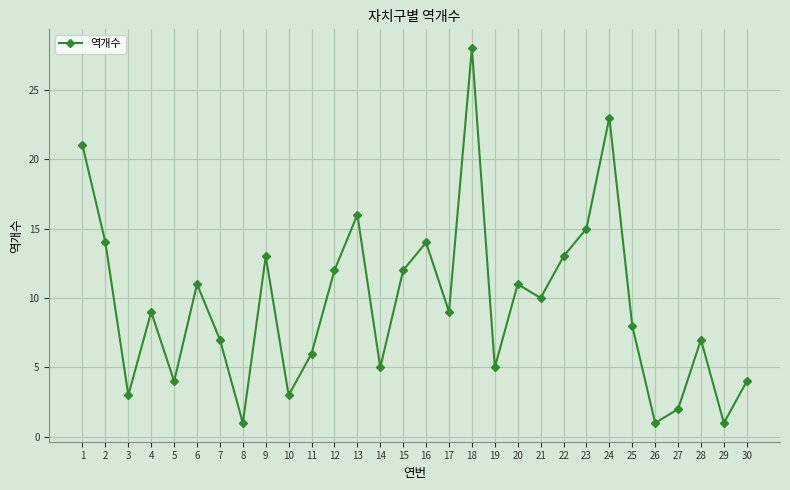

What is the ratio of the value at 30 to the value at 3?

1.3